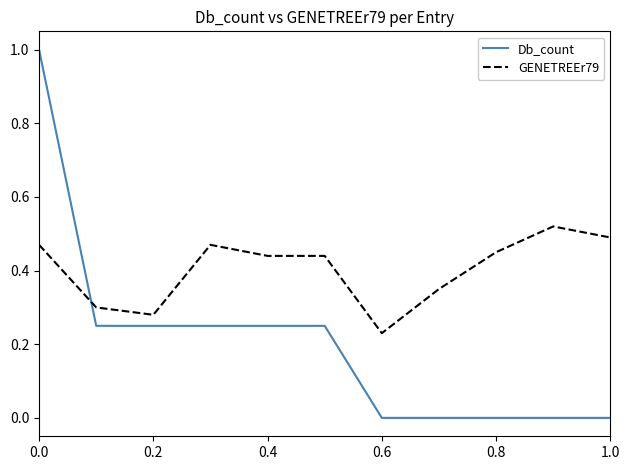

After their last crossing, which series has the higher values: Db_count or GENETREEr79?

GENETREEr79